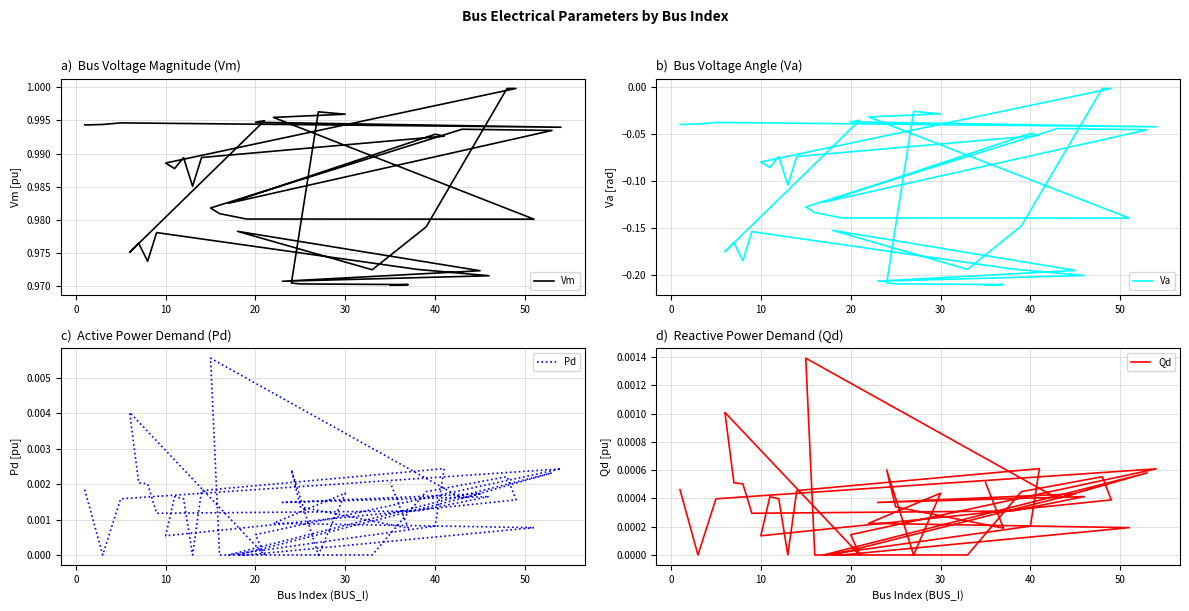

Which series has the largest total across all categories?

Vm